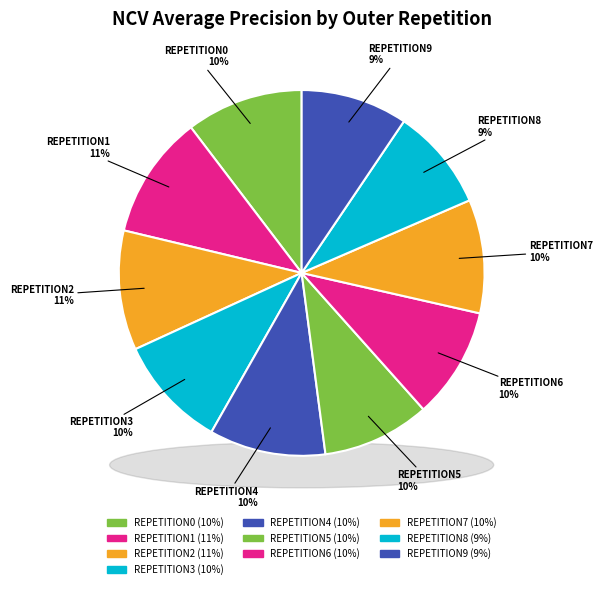

What portion of the pie excludes outer-repetition0?

89.6%